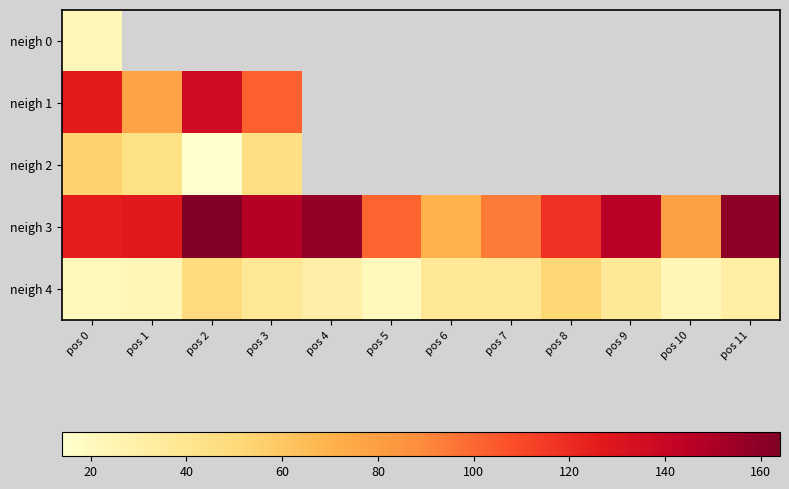

Which category has the highest value in the neigh 3 series?

pos 2